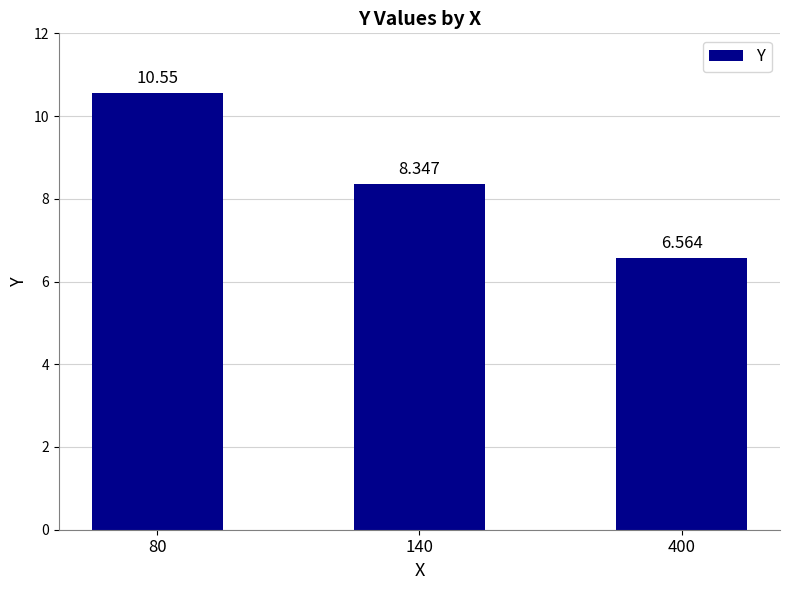

What is the value of the 2nd bar from the left?

8.3